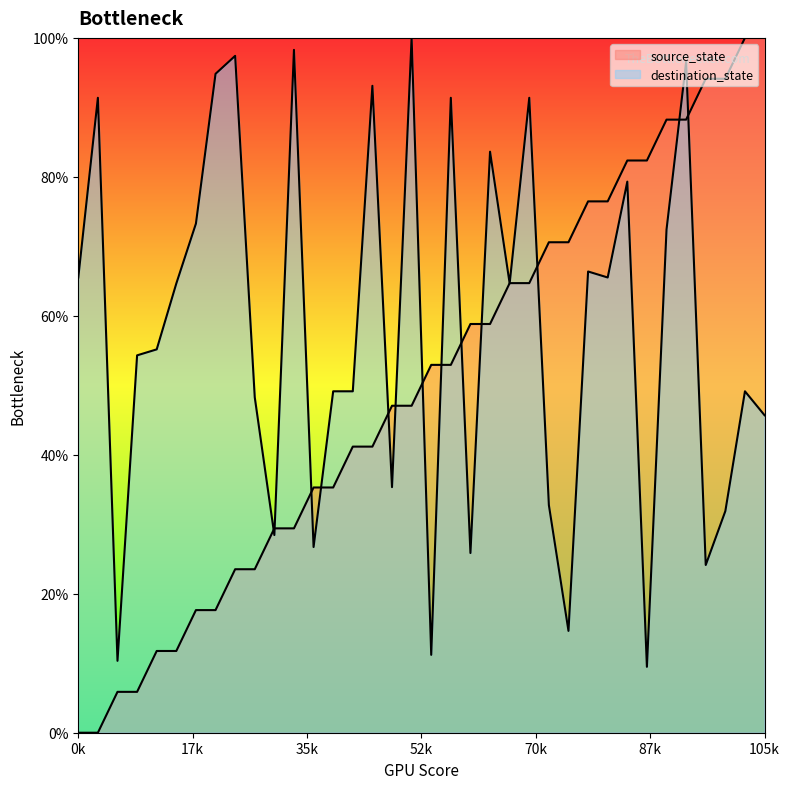

Reading right to left, extract all data points from this chart.

source_state: 100.0	100.0	94.1	94.1	88.2	88.2	82.4	82.4	76.5	76.5	70.6	70.6	64.7	64.7	58.8	58.8	52.9	52.9	47.1	47.1	41.2	41.2	35.3	35.3	29.4	29.4	23.5	23.5	17.6	17.6	11.8	11.8	5.9	5.9	0.0	0.0
destination_state: 45.7	49.1	31.9	24.1	96.6	72.4	9.5	79.3	65.5	66.4	14.7	32.8	91.4	64.7	83.6	25.9	91.4	11.2	100.0	35.3	93.1	49.1	49.1	26.7	98.3	28.4	48.3	97.4	94.8	73.3	64.7	55.2	54.3	10.3	91.4	65.5